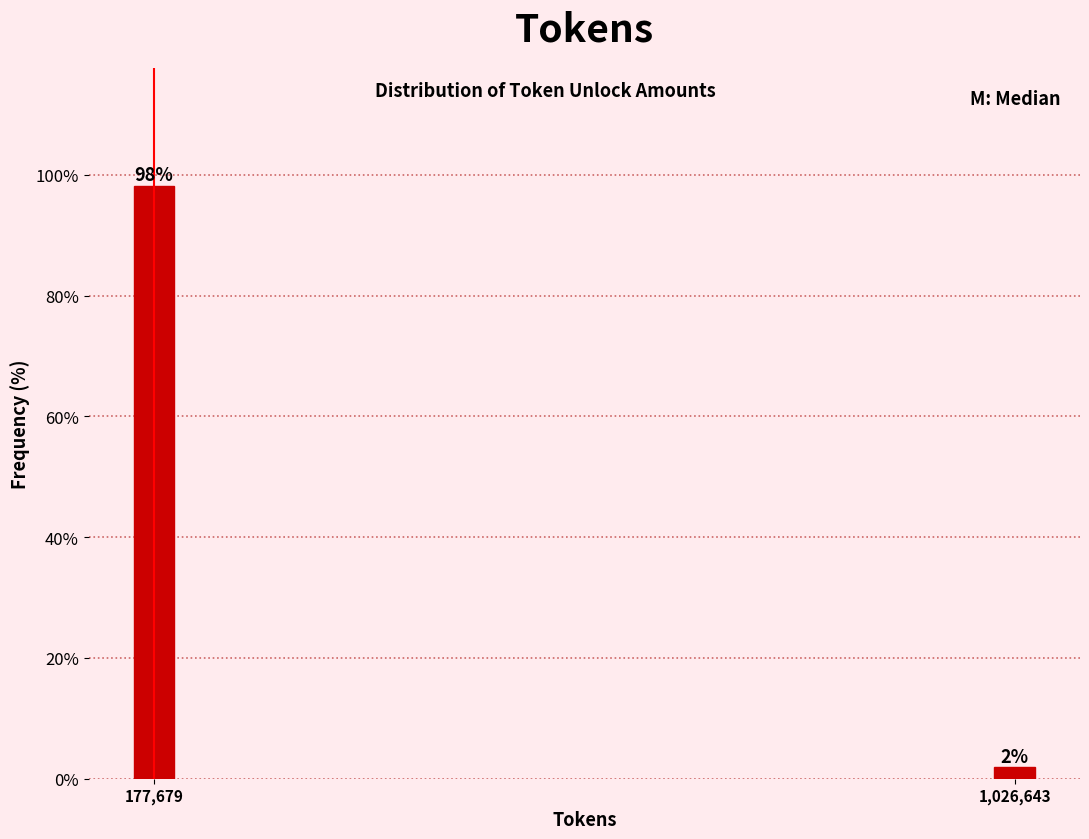

Is it true that the value at 177,679 is 98.1?

True